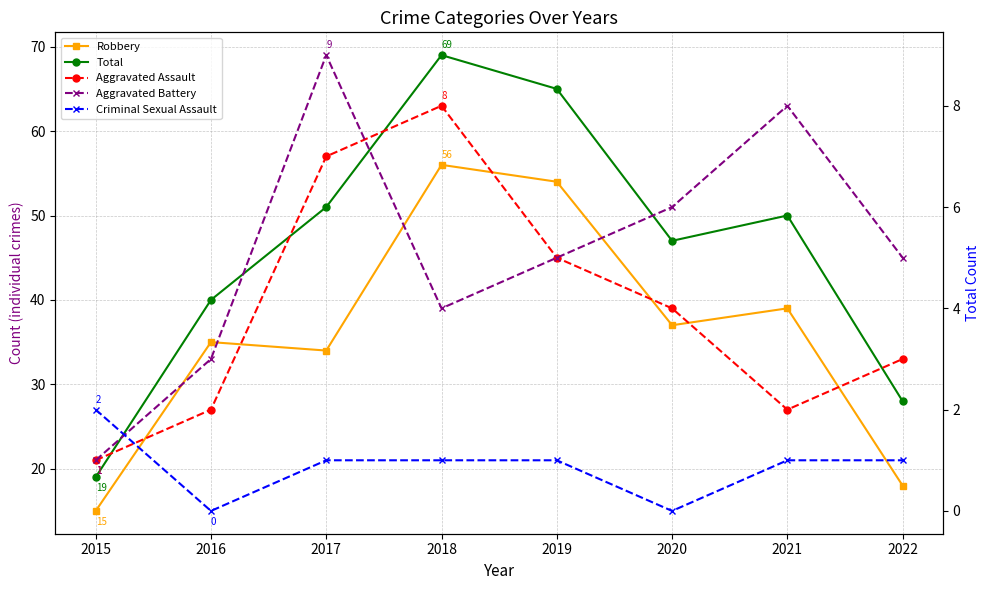

True or false: Aggravated Battery has more than 1 points higher than both neighbors.

True